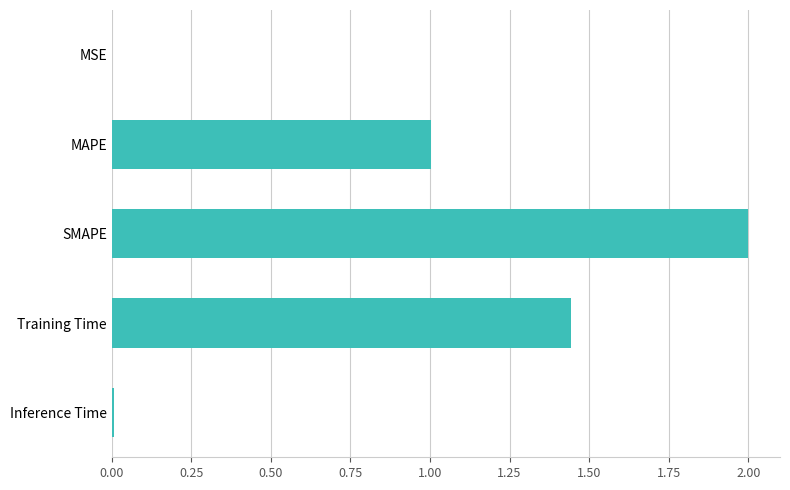

Are the bars horizontal?

Yes